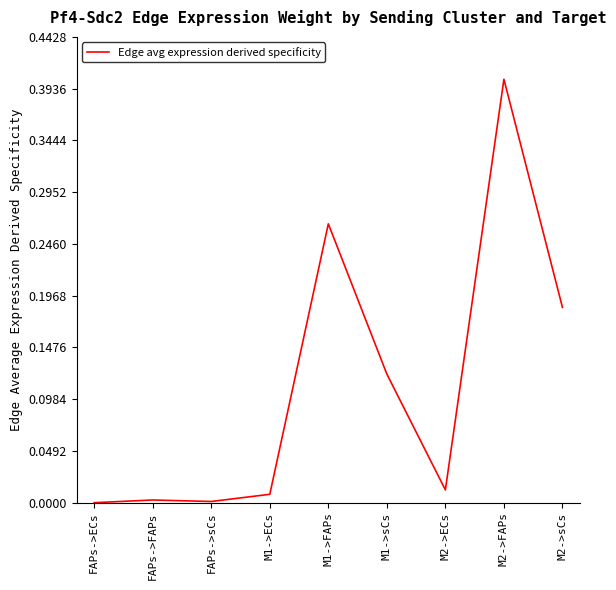

What position from the left is M2->ECs?

7